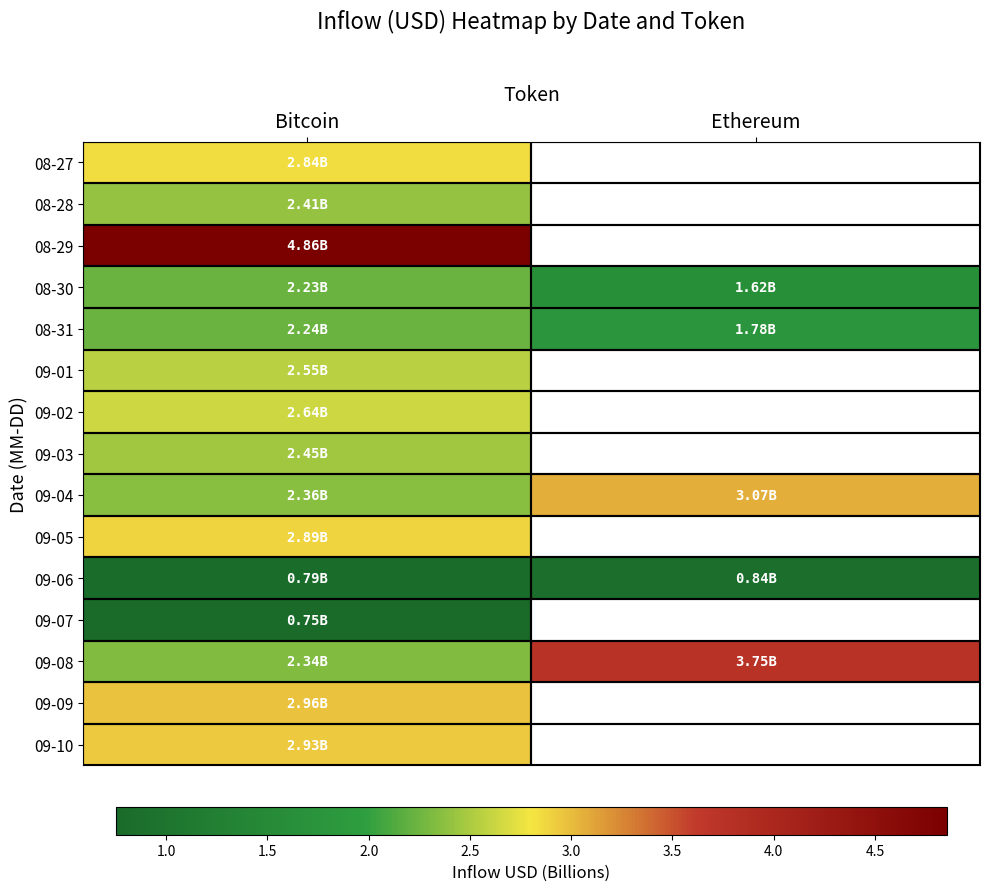

What is the average value of the 08-31 series?

2.0